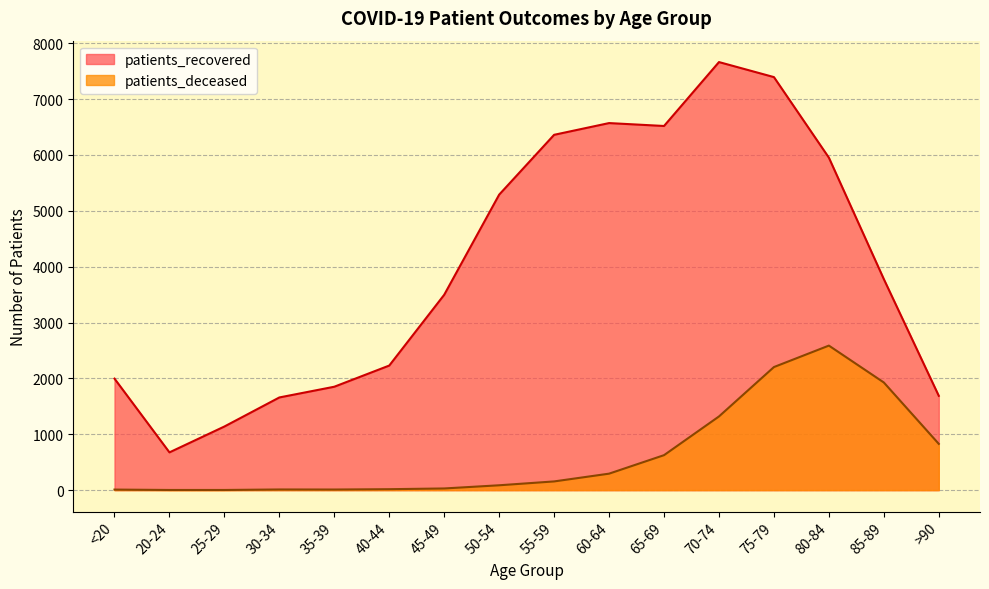

What is the lowest value of the patients_deceased series?

3